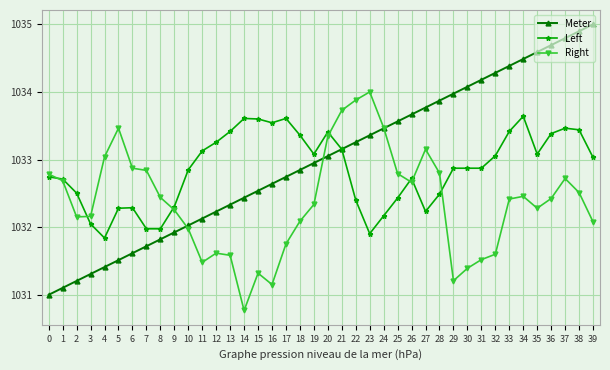

Which series changed the most between 17 and 35?

Meter